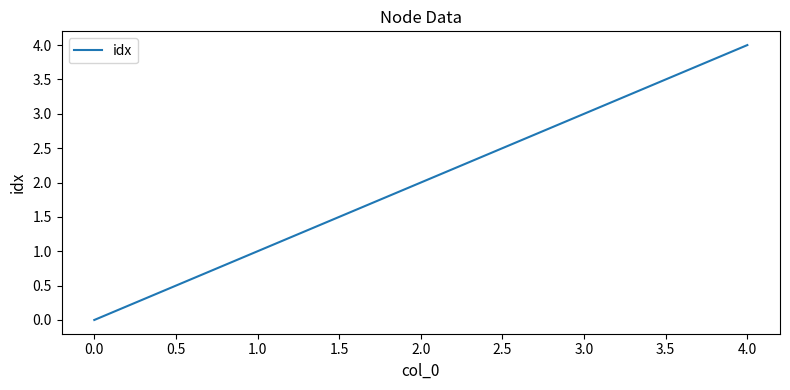

What is the maximum value shown in the chart?

4